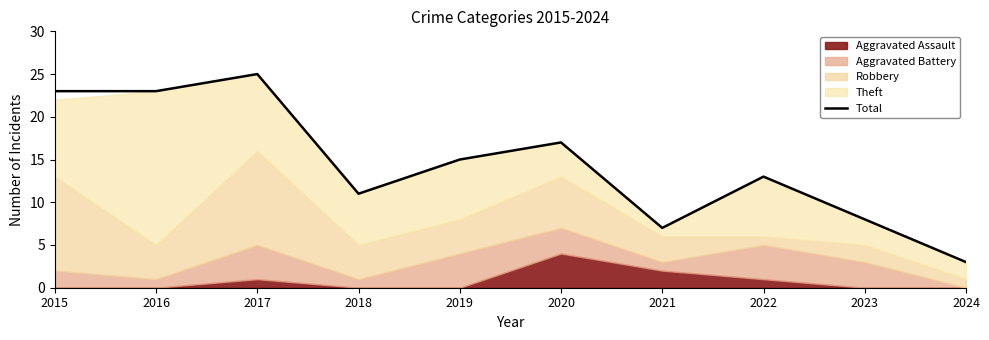

Where does the data first go above 15?

2015